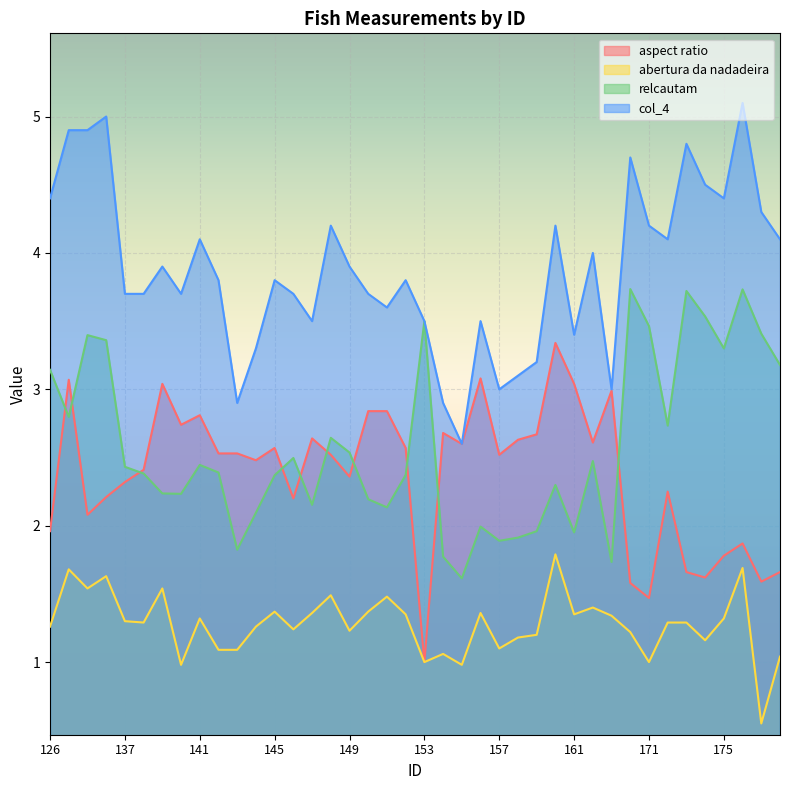

What is the sum of all aspect ratio values?

95.4